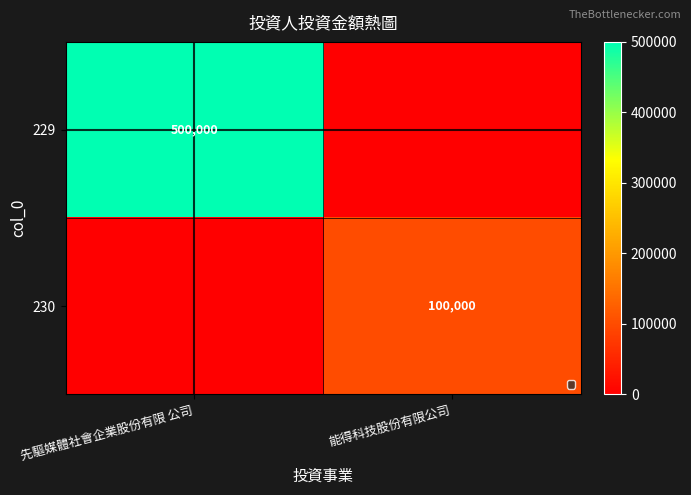

True or false: 229 has a value of 500000 at 先驅媒體社會企業股份有限 公司.

True